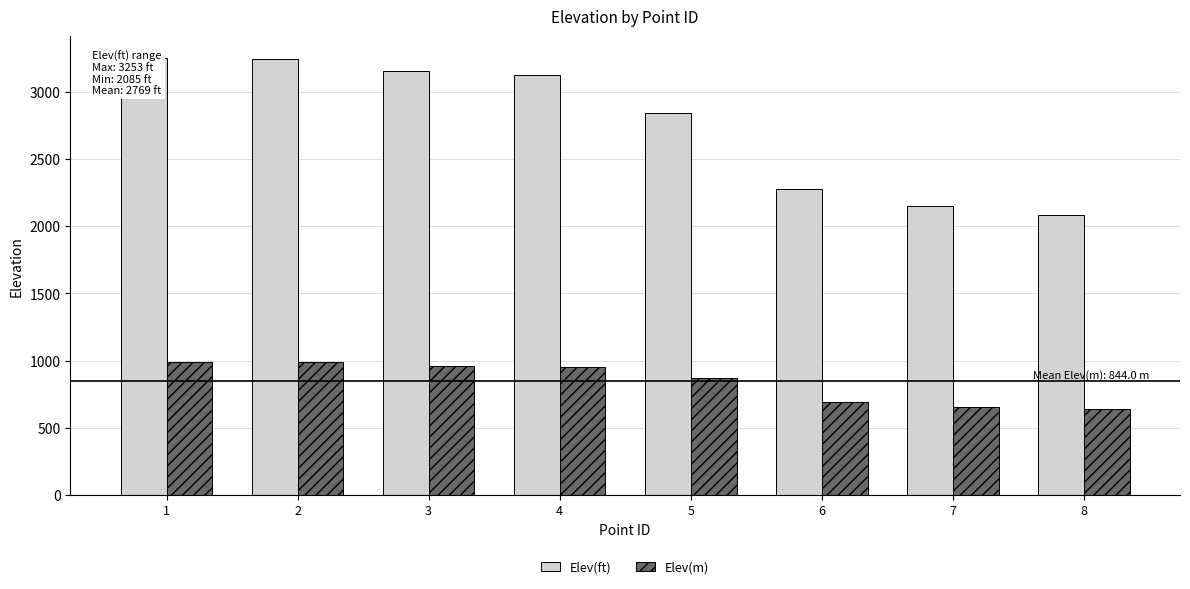

How many values in the Elev(ft) series exceed 3130?

4